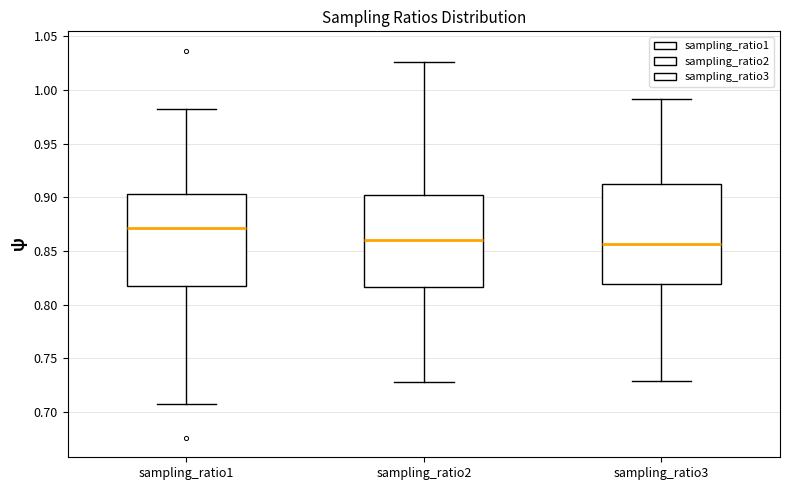

Reading left to right, read every box against the y-axis: the position of its median line, the range the box covers, and the ends of its whiskers. The values are not printed on the chart, so give them approximately, as read against the axis.

sampling_ratio1: median 0.870, box 0.815 to 0.905, whiskers 0.710 to 0.980
sampling_ratio2: median 0.860, box 0.815 to 0.900, whiskers 0.730 to 1.025
sampling_ratio3: median 0.855, box 0.820 to 0.910, whiskers 0.730 to 0.990